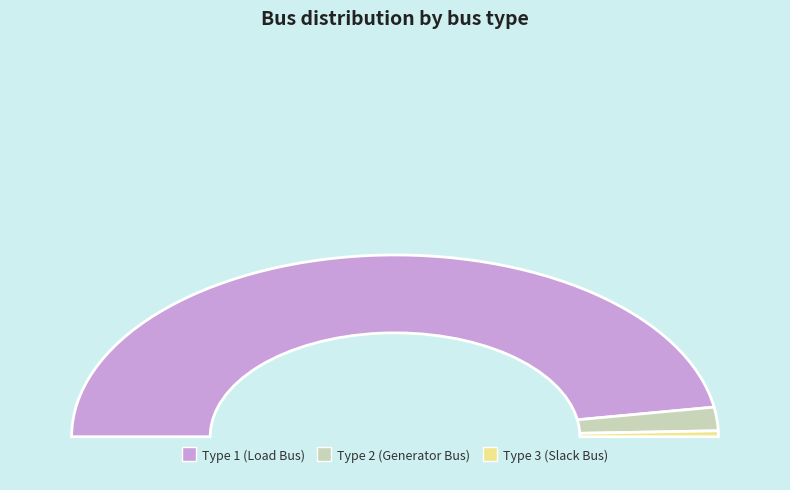

Does BUS_TYPE_3 account for over 50% of the chart?

No